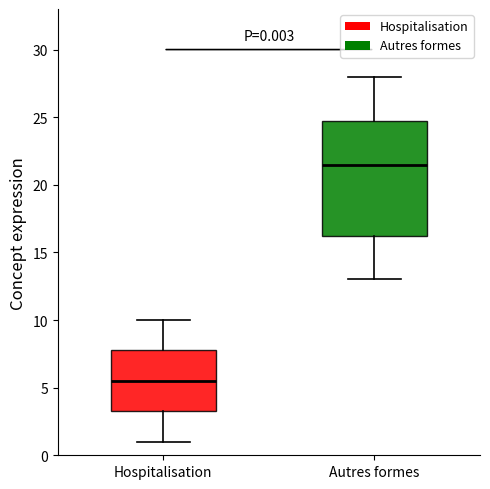

Comparing the boxes themselves (not the whiskers), which one is the tallest?

Autres formes